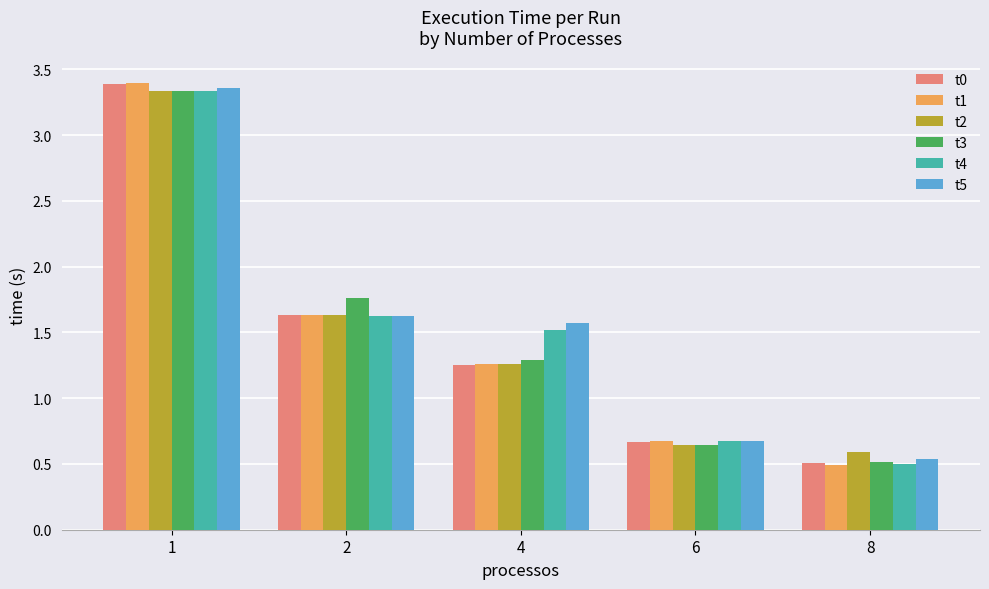

Does the chart contain stacked bars?

No